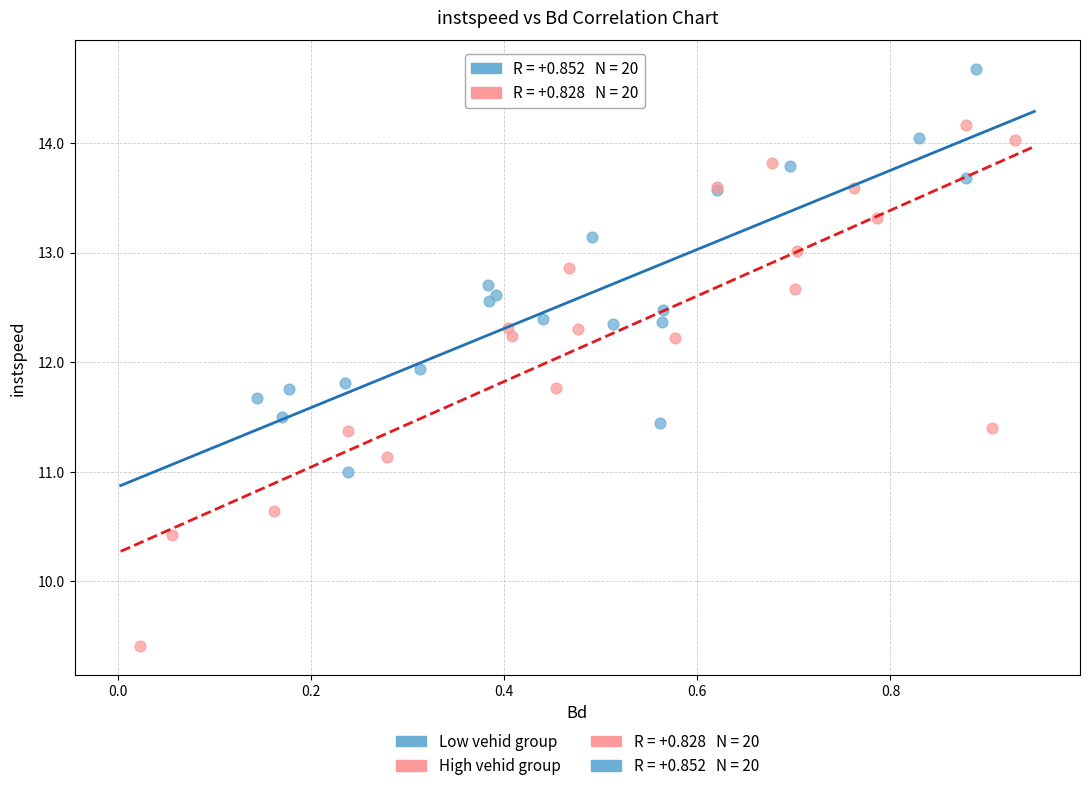

Which series contains the highest Y value?

Low vehid group